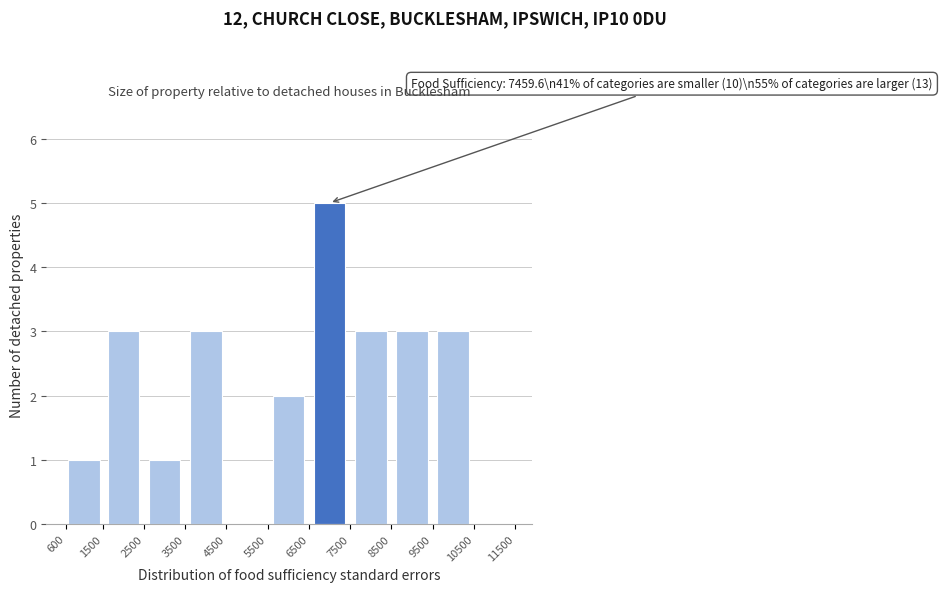

Over which range of the x-axis is the bar tallest?

6500 to 7500